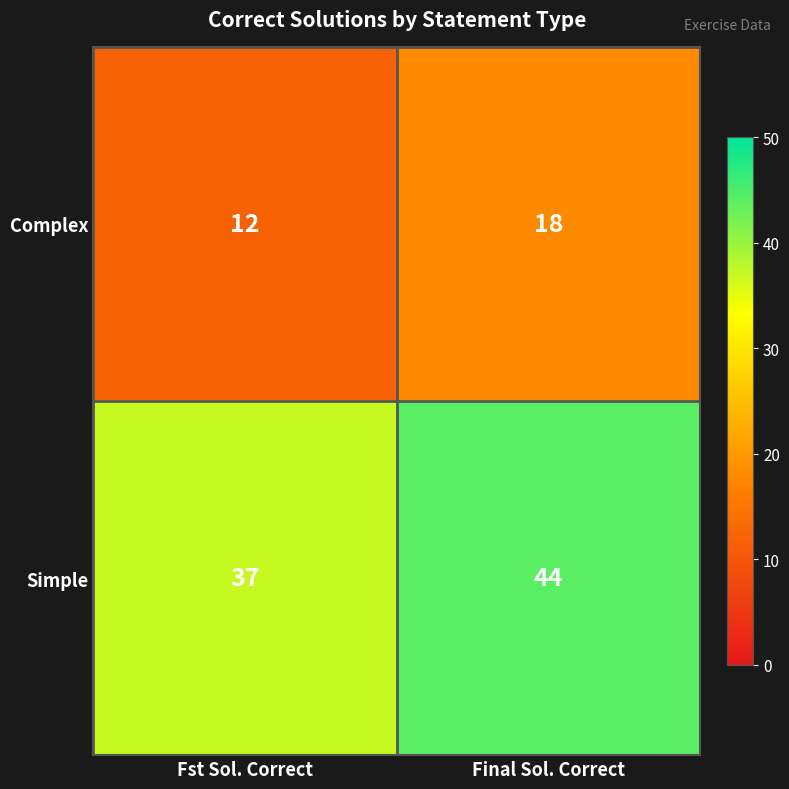

At Fst Sol. Correct, list the series in order from smallest to largest.

Complex, Simple